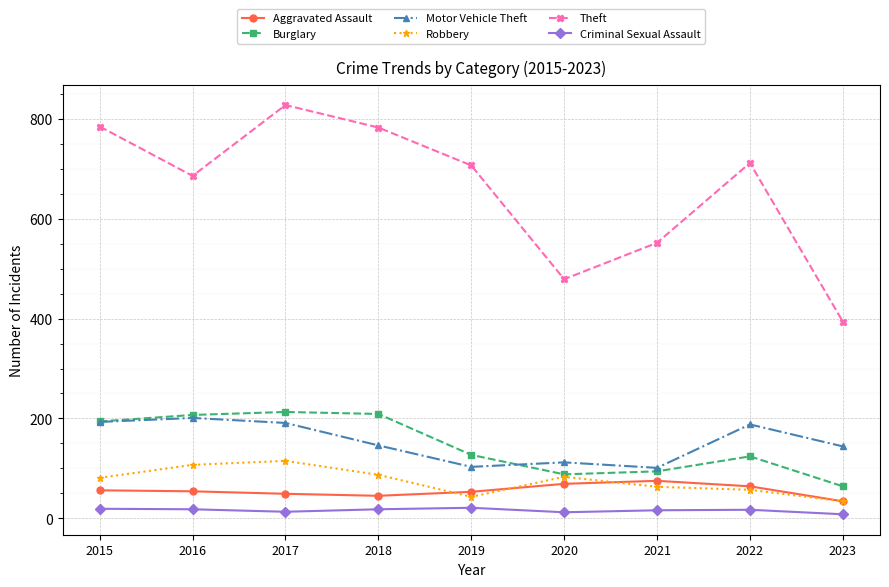

What is the spread (max minus min) of values at 2015?

766